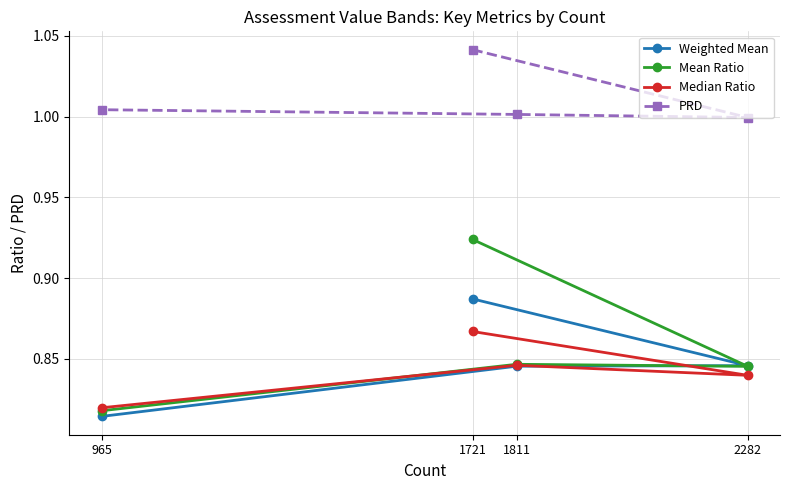

True or false: Median Ratio has a value of 1.3 at 1811.

False